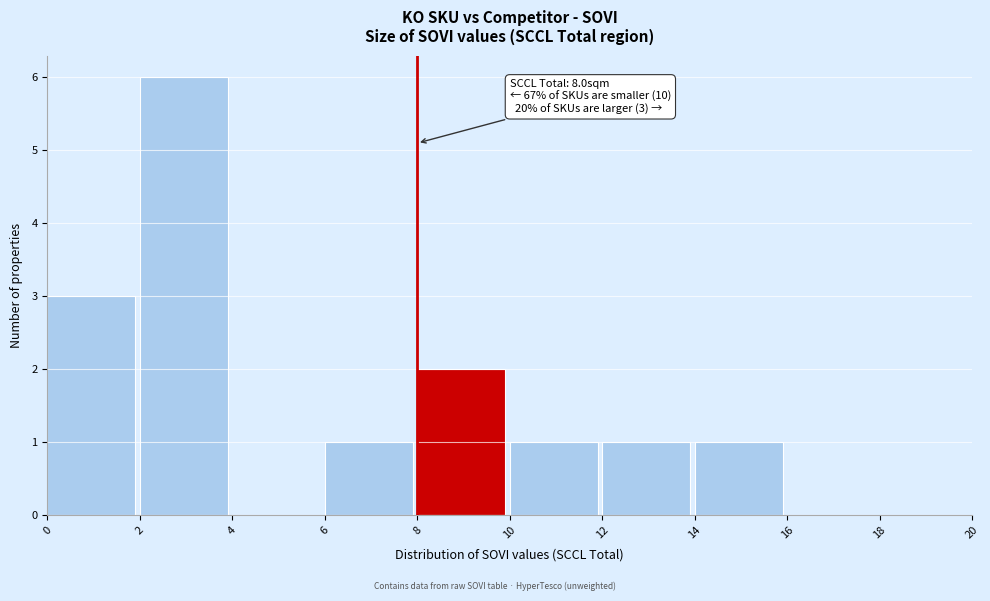

Which range on the x-axis has the tallest bar?

2 to 4